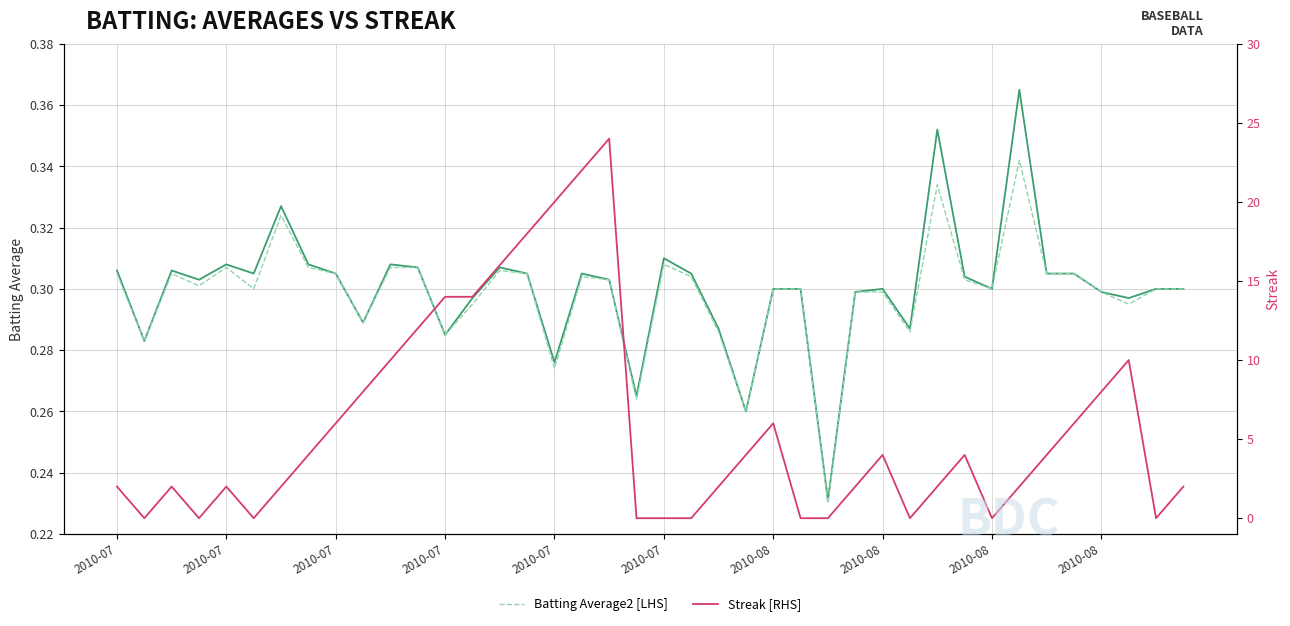

The value of Streak [RHS] at 2010-08 is 12.1. True or false?

False